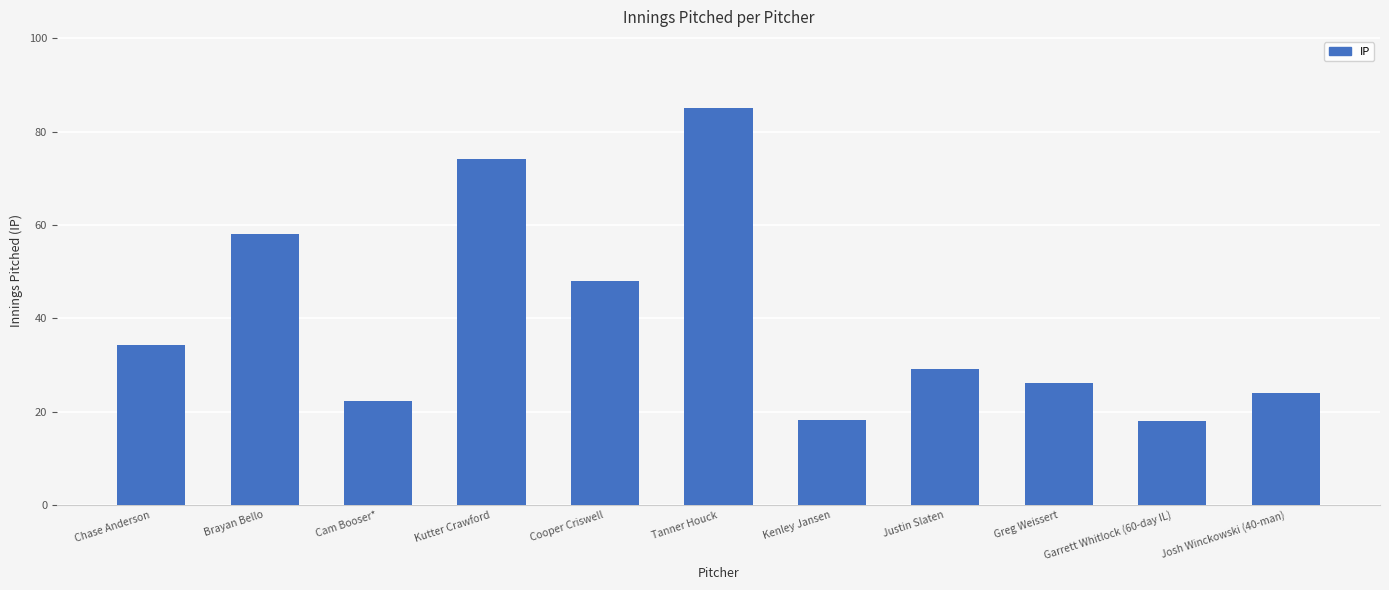

What is the difference between the values at Cam Booser* and Tanner Houck?

62.8